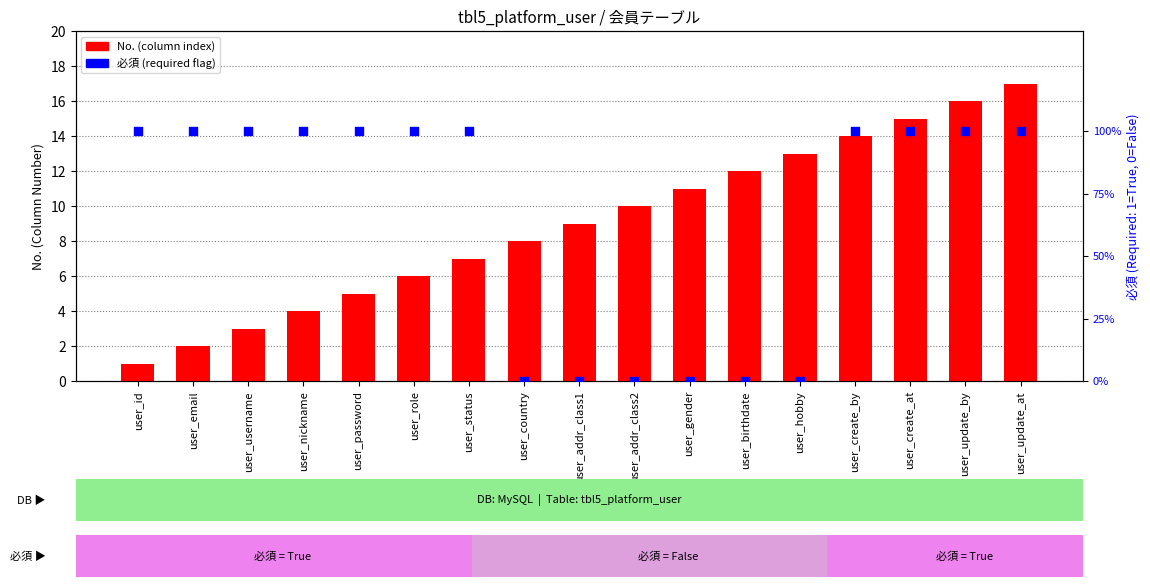

Is the value of 必須 (required flag) at user_username greater than the value of No. (column index) at user_password?

No